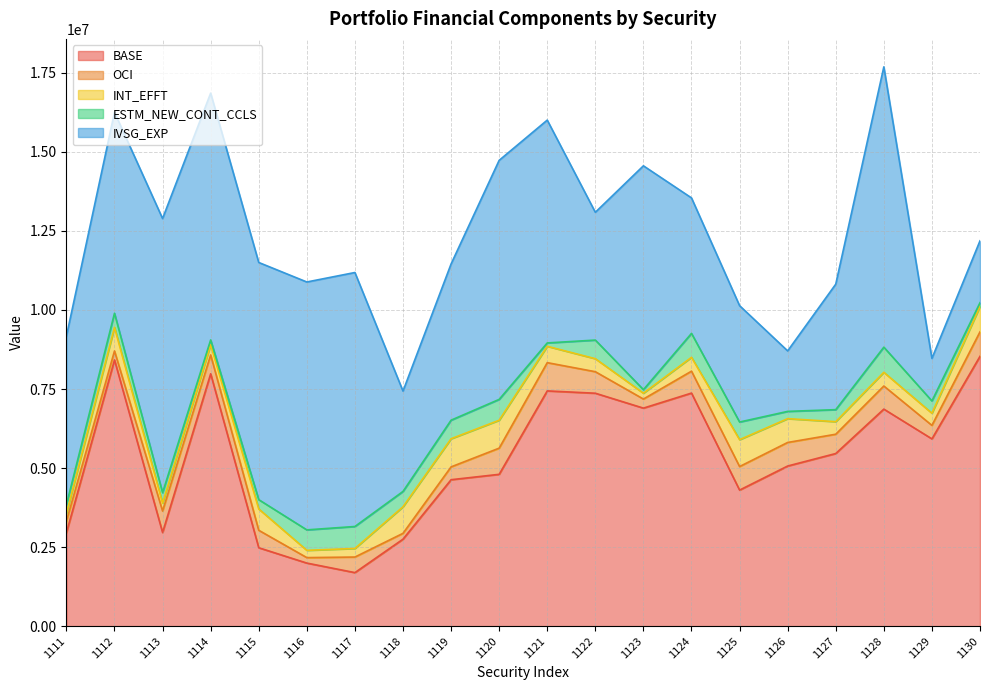

True or false: ESTM_NEW_CONT_CCLS has a value of 388129 at 1111111129.

True